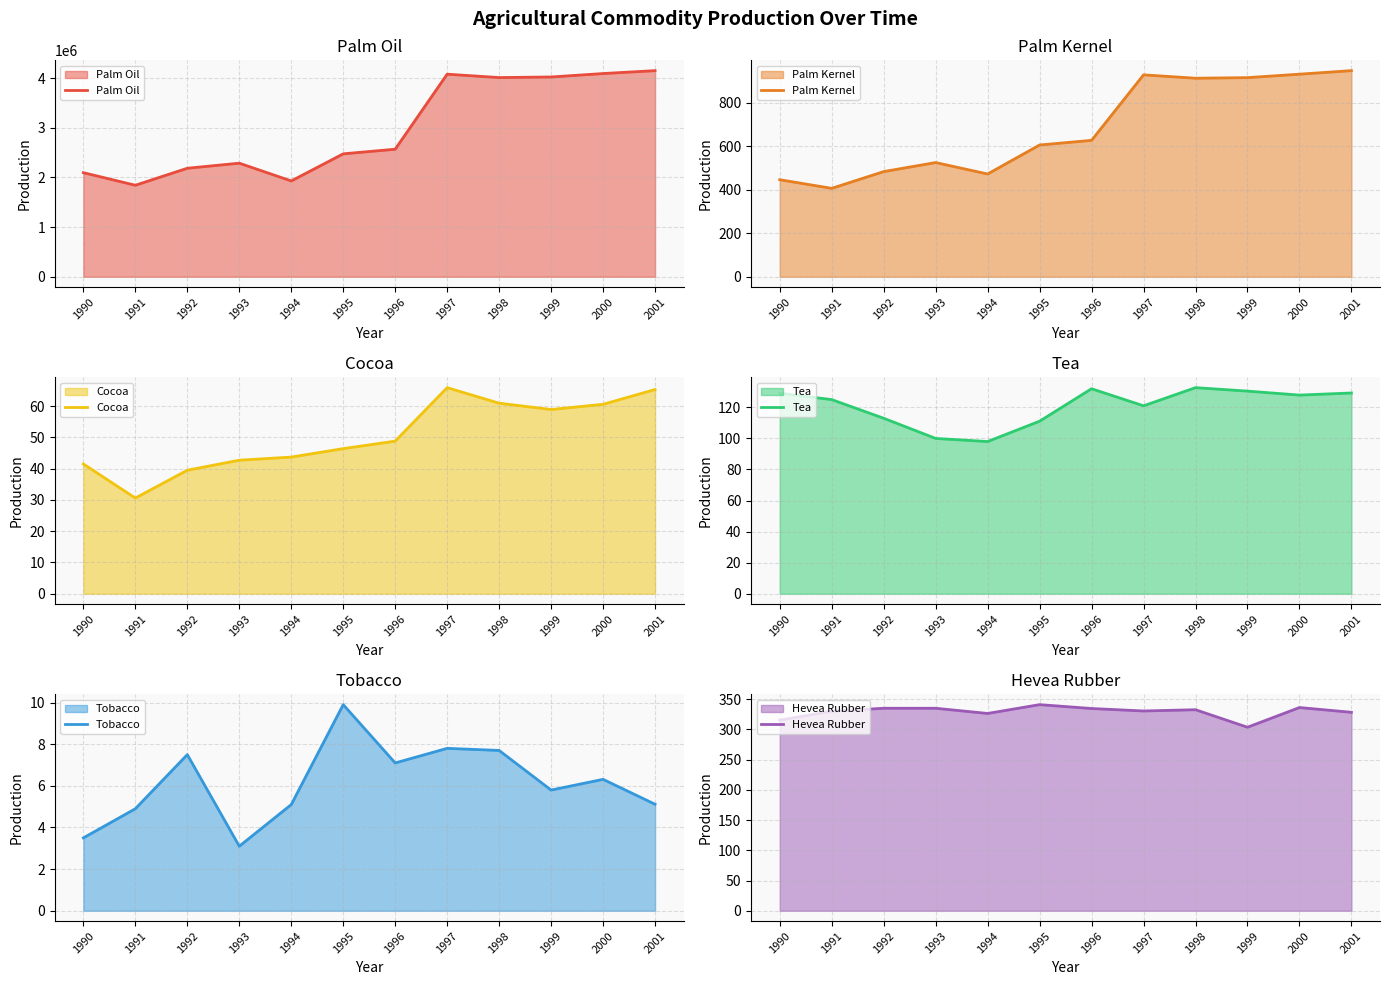

Is it true that Palm Kernel equals 524.6 at 1993?

True